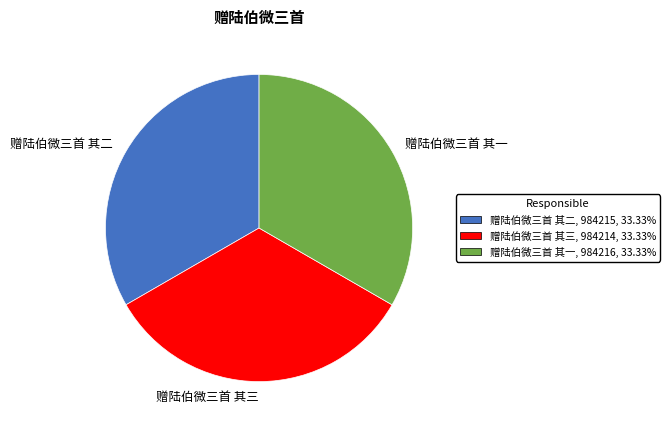

Is there a majority slice in this chart?

No